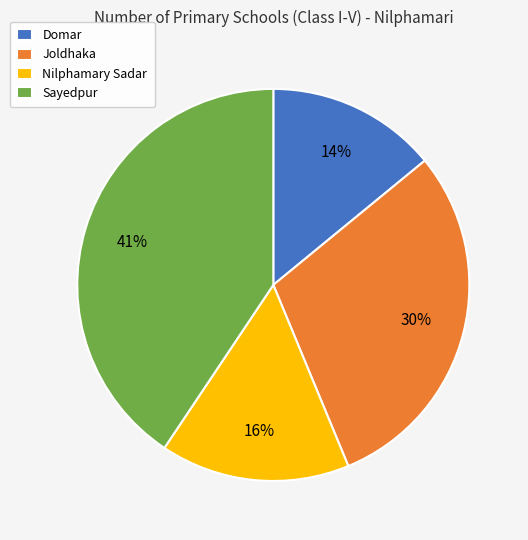

Combined, do Domar and Nilphamary Sadar account for over 50%?

No